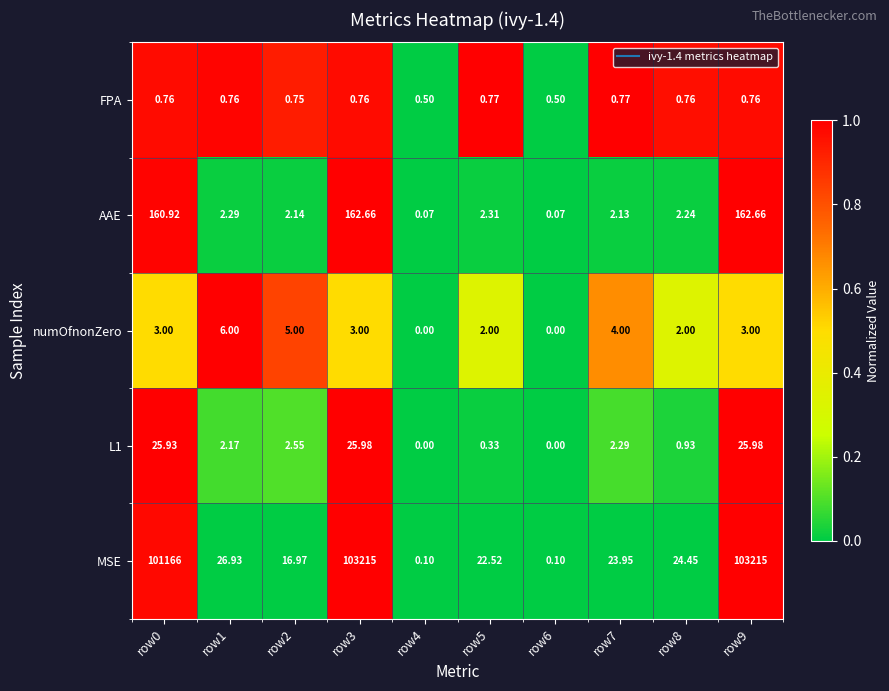

At how many categories does at least one series exceed 0?

10